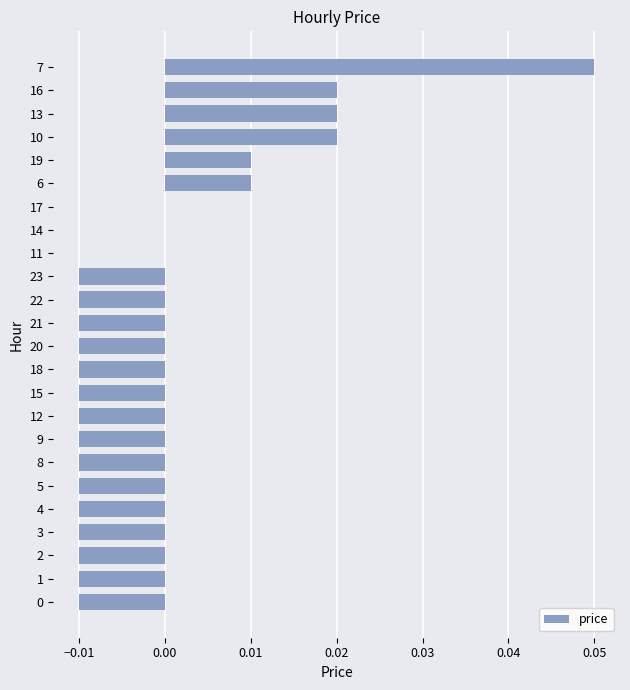

Is it true that the value at 21 is -0.0?

True